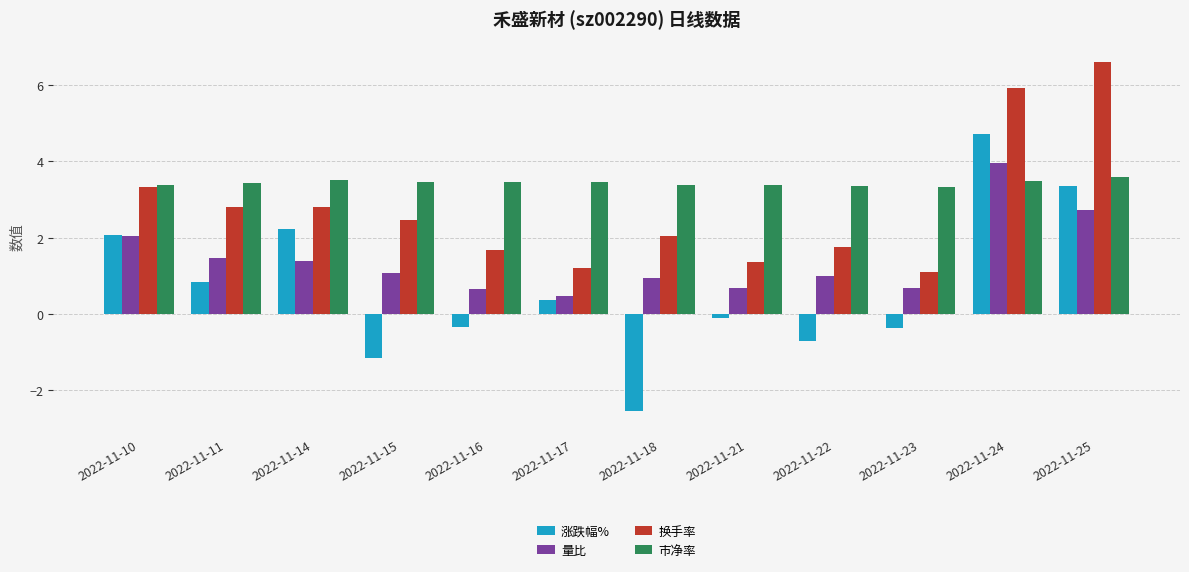

Which label corresponds to the smallest value in the chart?

2022-11-18